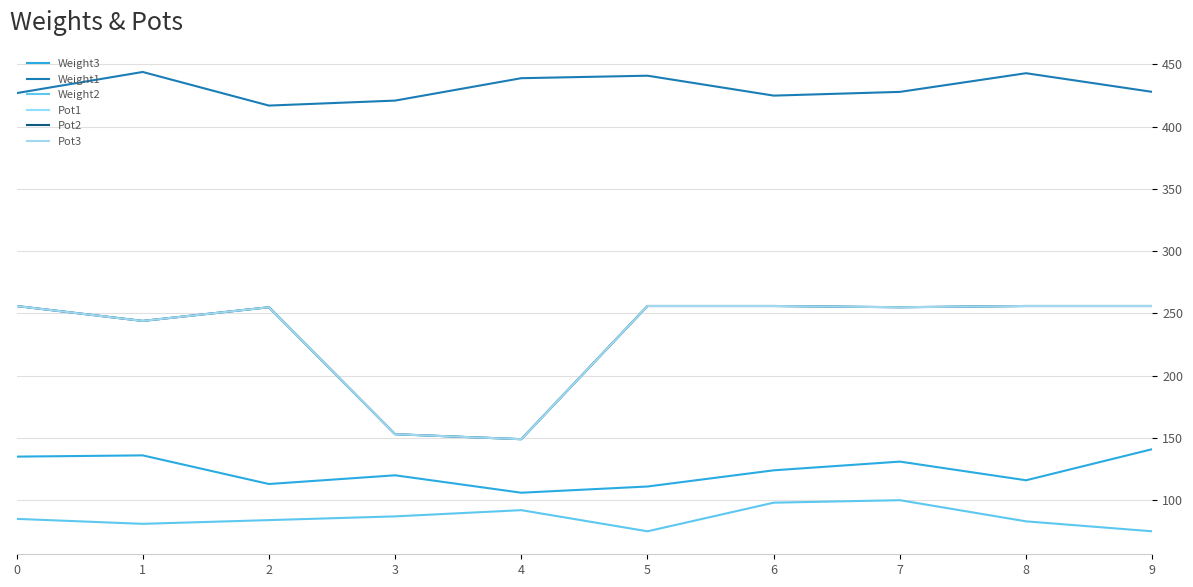

Does the chart display data point markers on the line(s)?

No